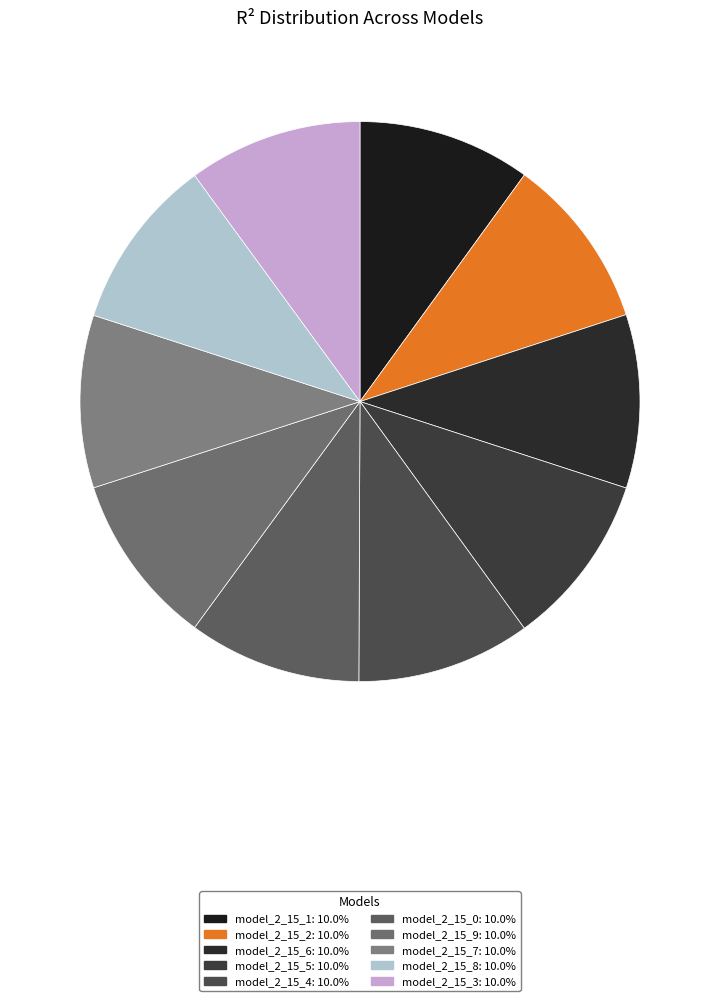

Is there any slice that represents more than half of the pie?

No